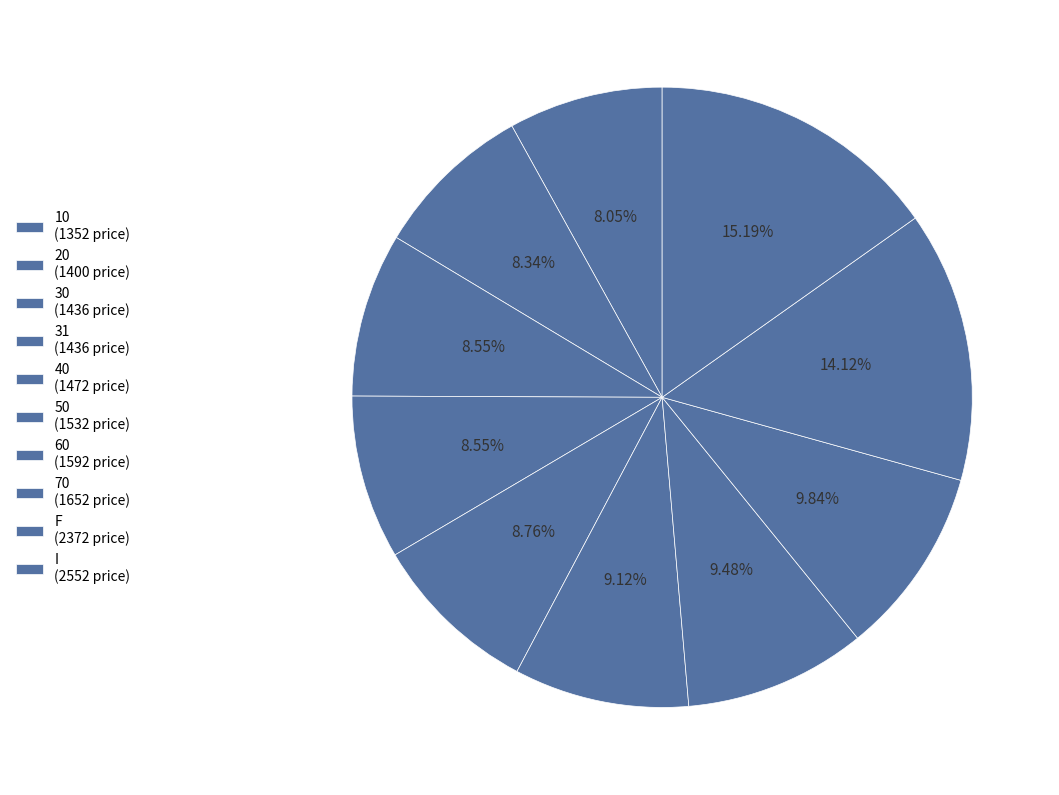

How many segments does this pie chart have?

10